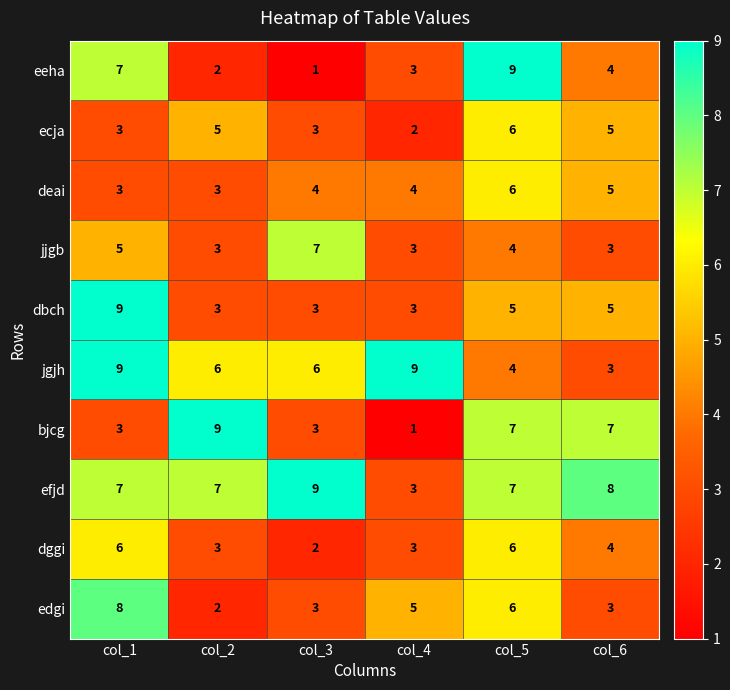

How many categories are shown in the chart?

6